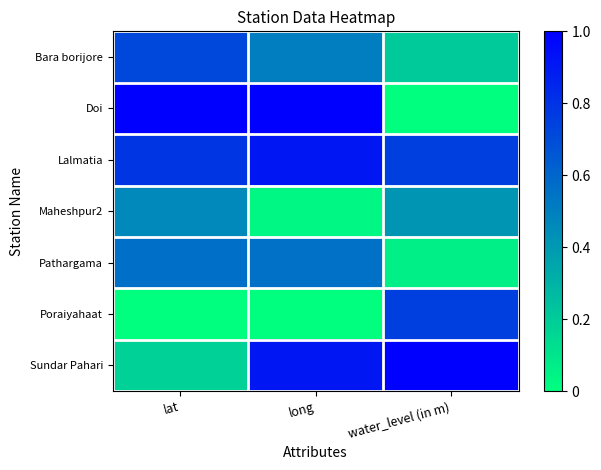

Between lat and water_level (in m), which is larger?

lat